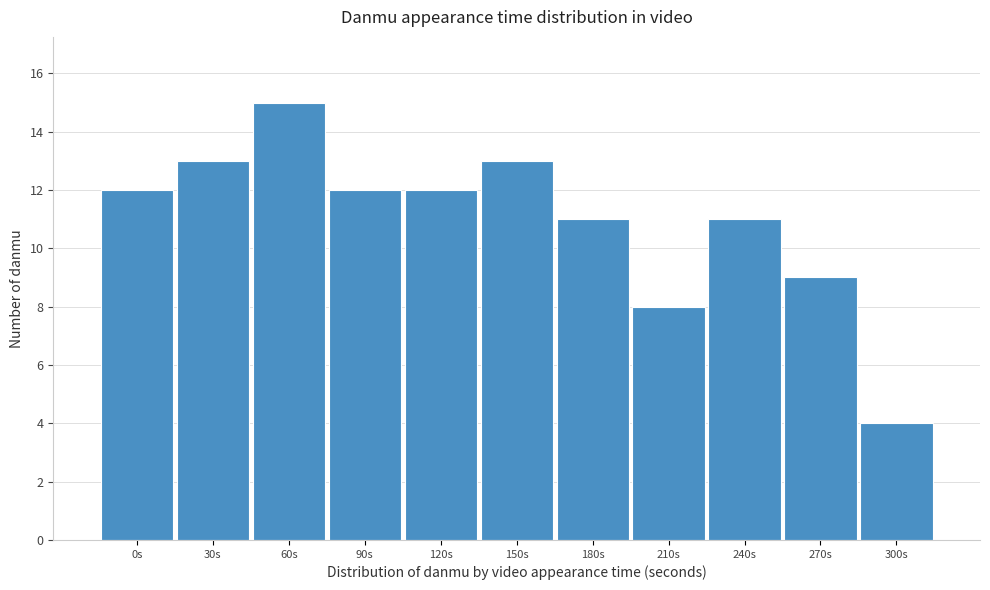

Reading right to left, transcribe all the data shown in this chart.

4	9	11	8	11	13	12	12	15	13	12